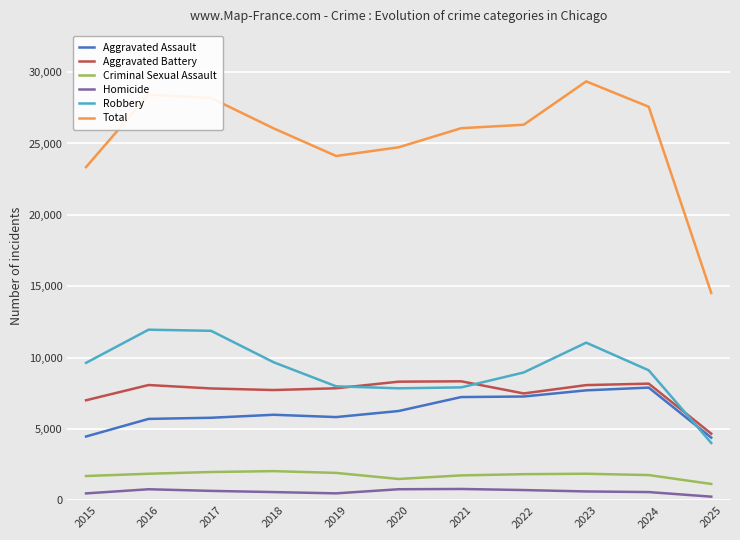

True or false: Total and Homicide cross at least once.

False